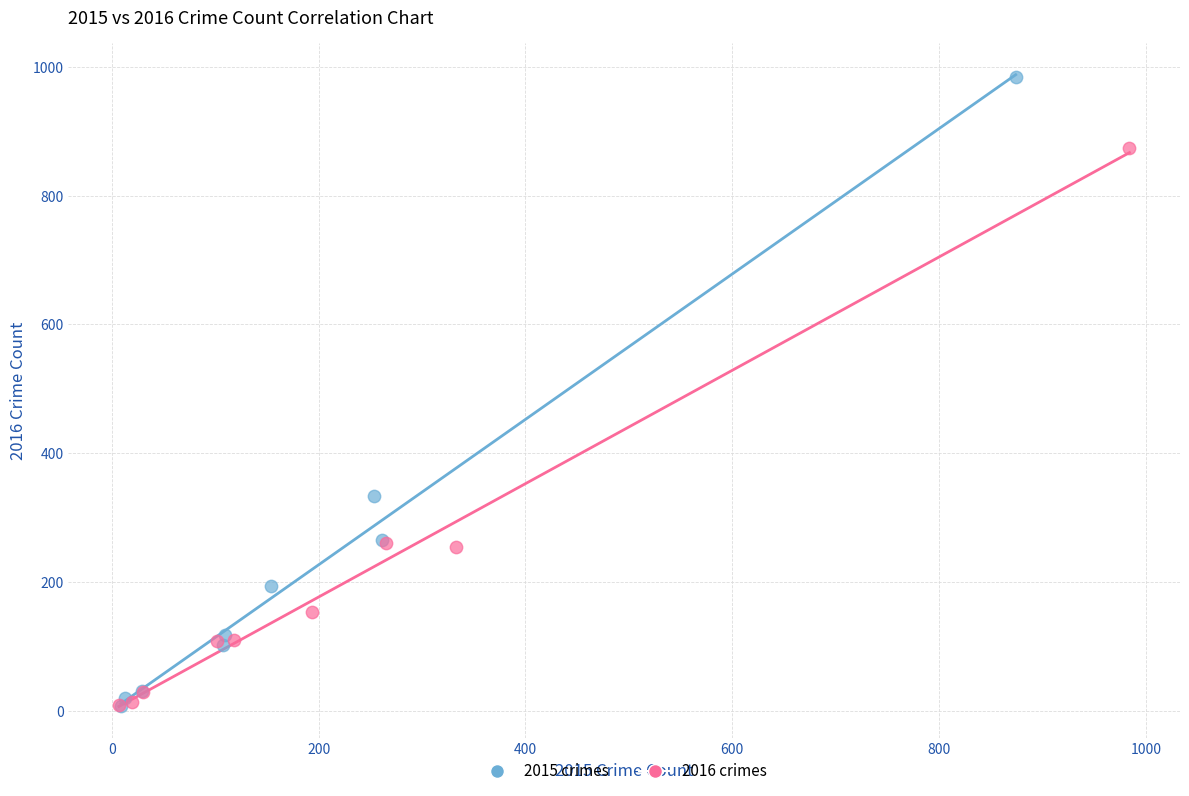

Which series has the widest spread of Y values?

2015 crimes